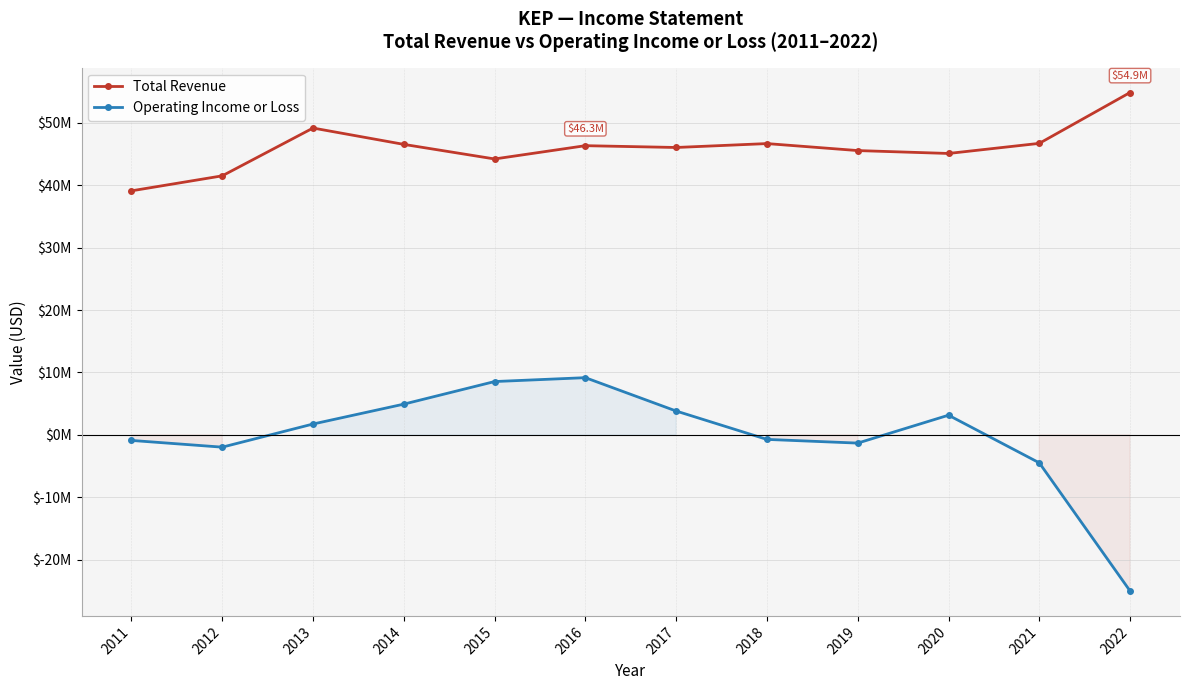

How many data points in Operating Income or Loss are above 1735500?

5